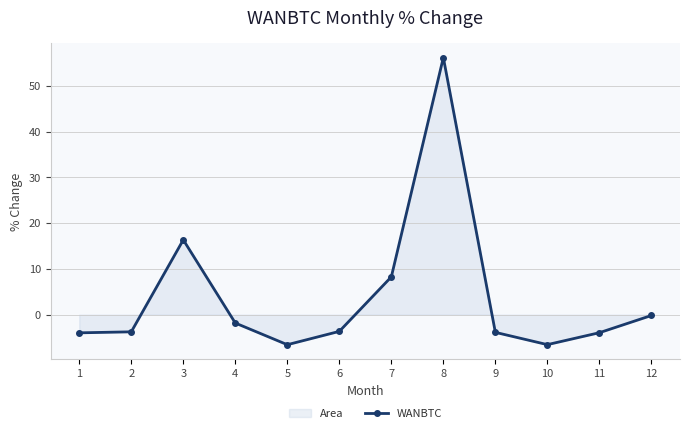

True or false: there are more than 0 points higher than both neighbors.

True